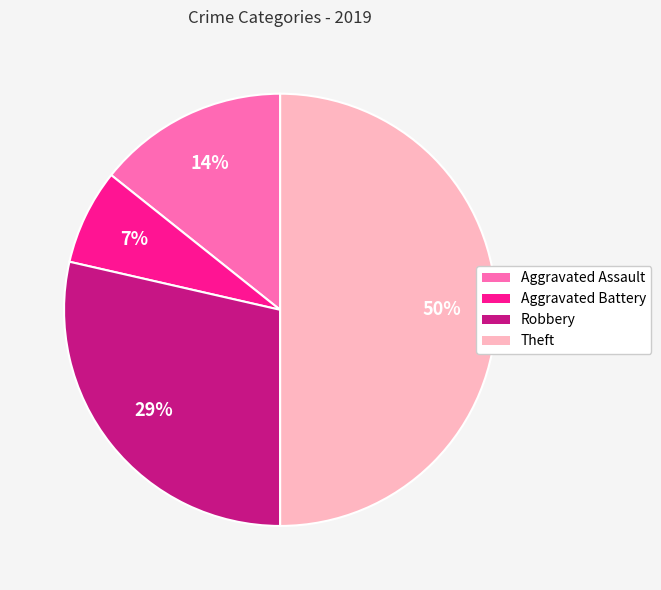

Is Aggravated Battery the majority of the pie?

No